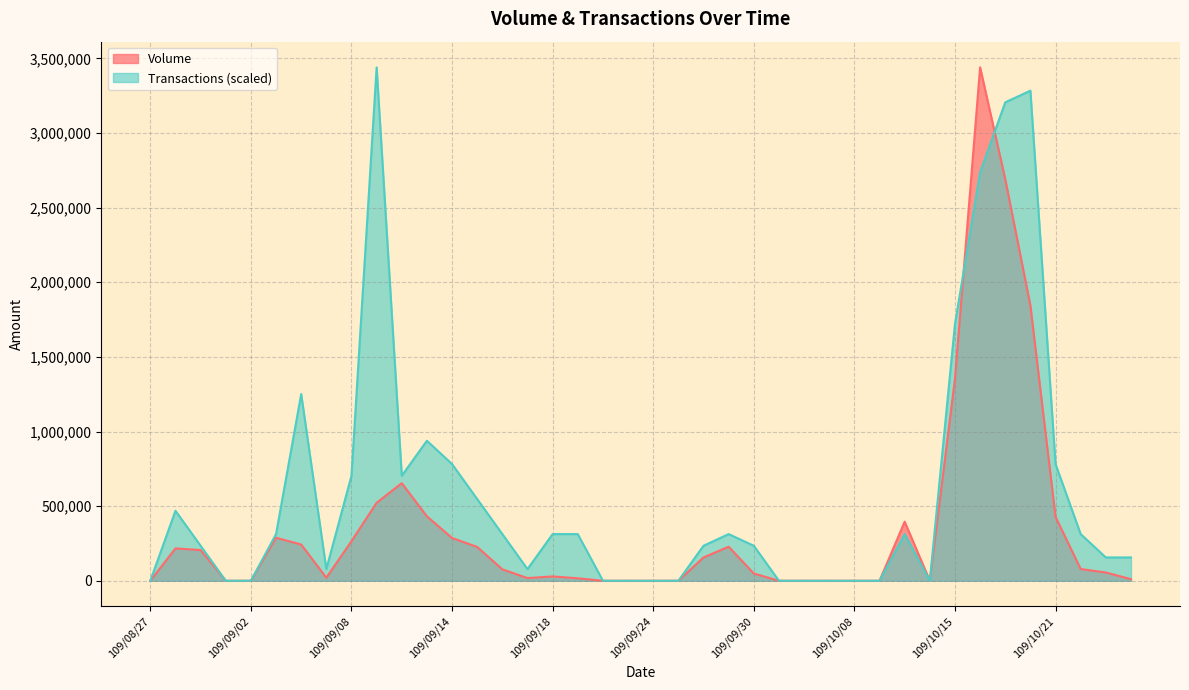

The value of Transactions at 109/09/18 is 312752.7. True or false?

True